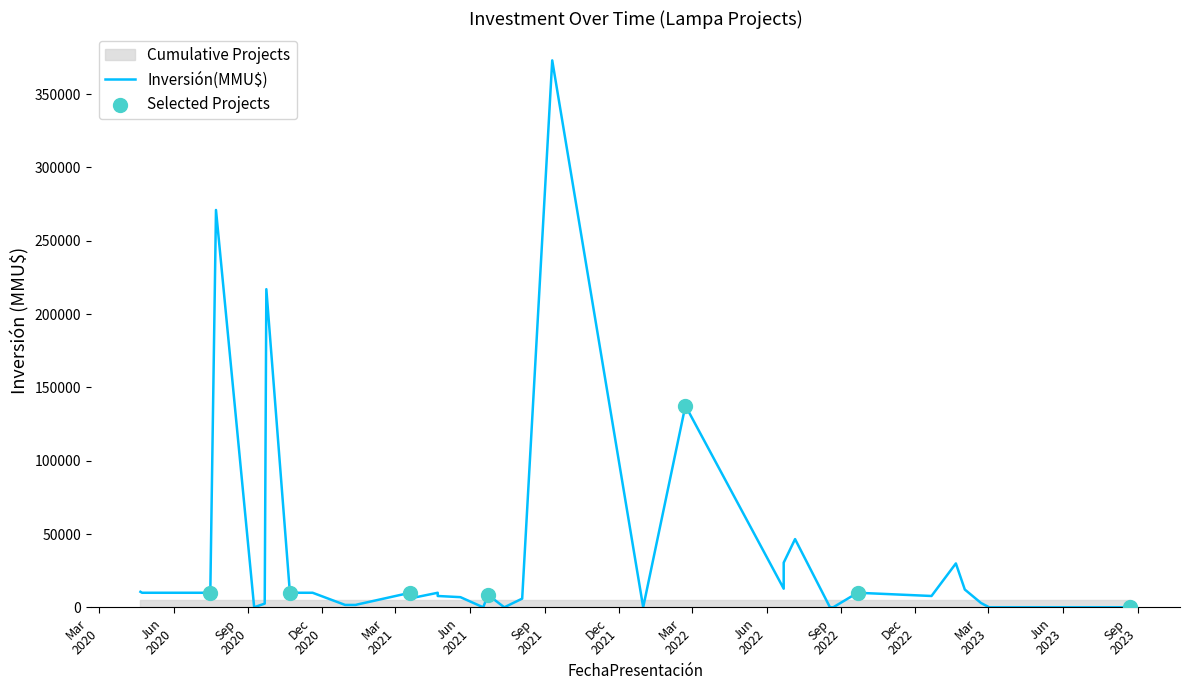

Which series has the largest Y range (max minus min)?

Inversión(MMU$)